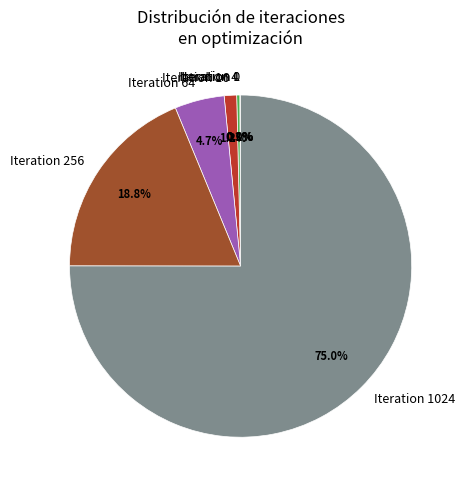

Do Iteration 1 and Iteration 16 together represent more than half of the pie?

No